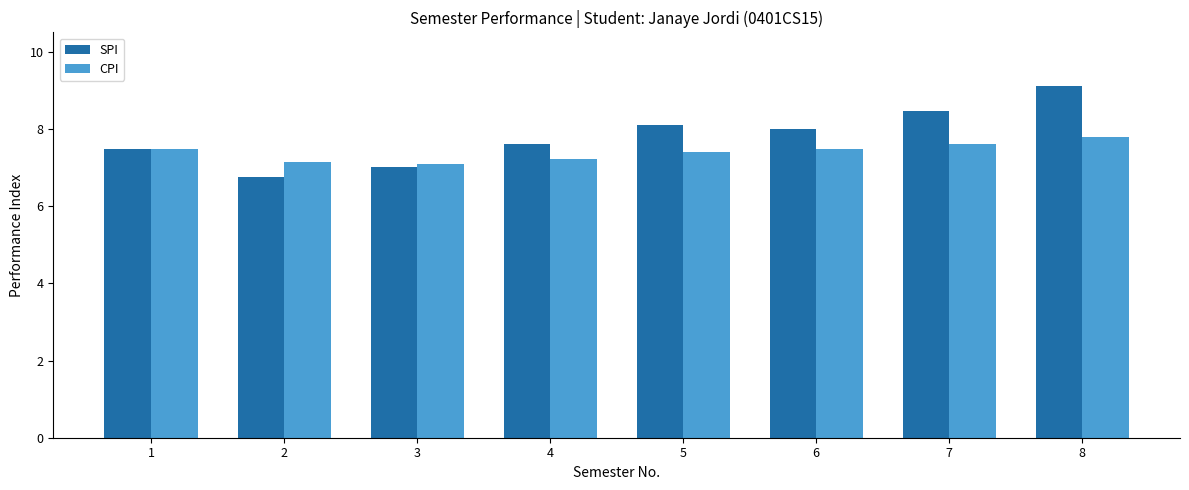

Rank the series at 2 from highest to lowest value.

CPI, SPI